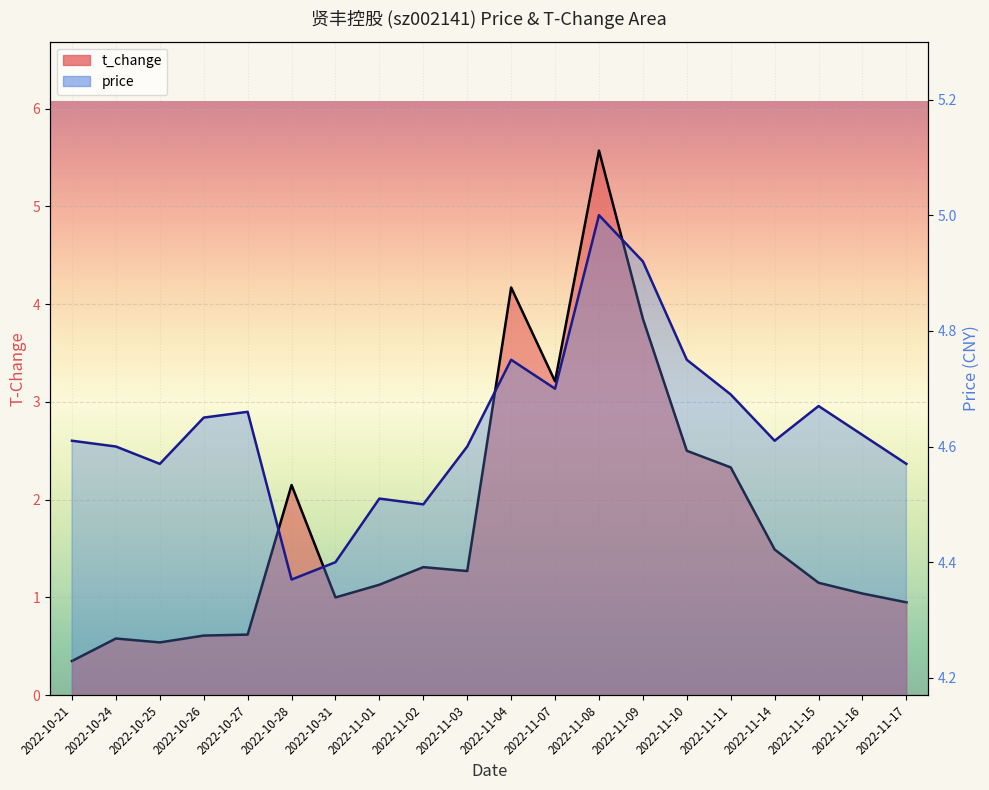

What is the lowest value of the price series?

4.4